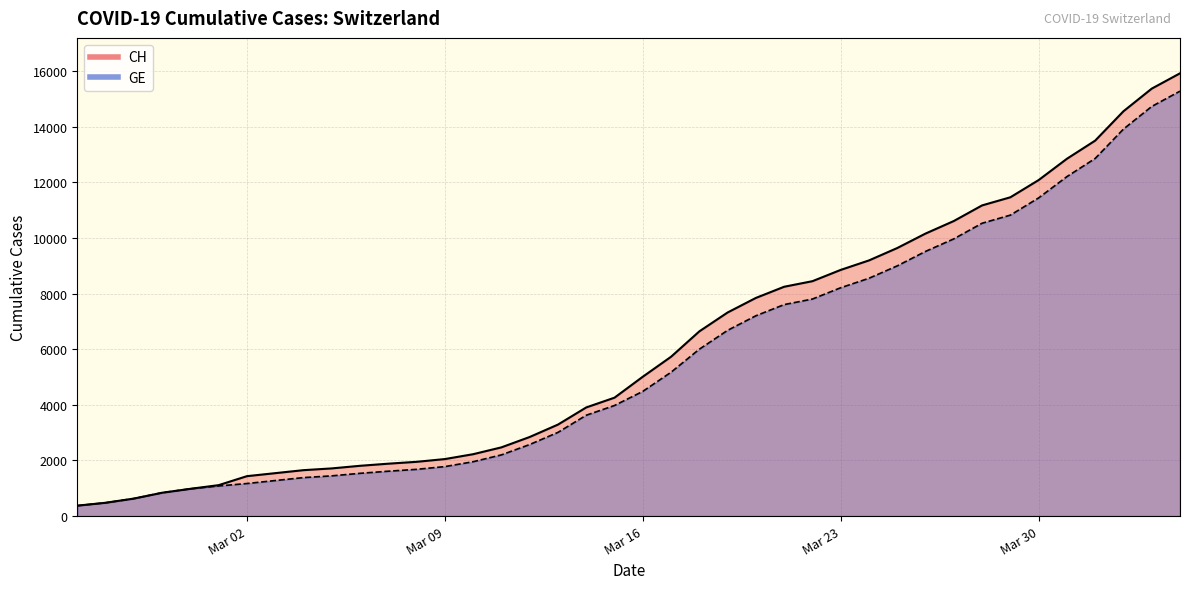

Rank the series by their average value, from lowest to highest.

GE, CH